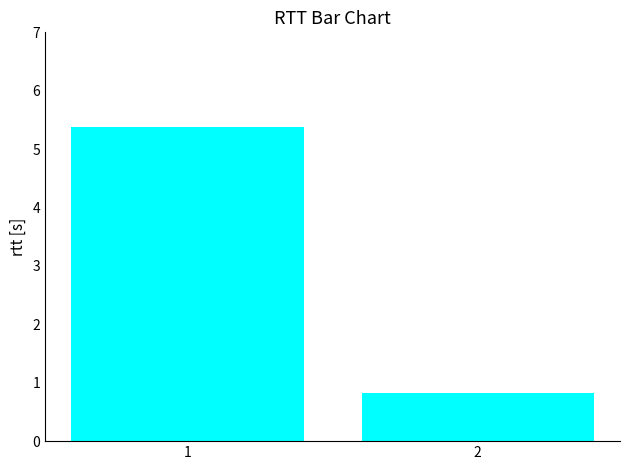

Approximately how many times larger is the value at 2 compared to 1?

0.2